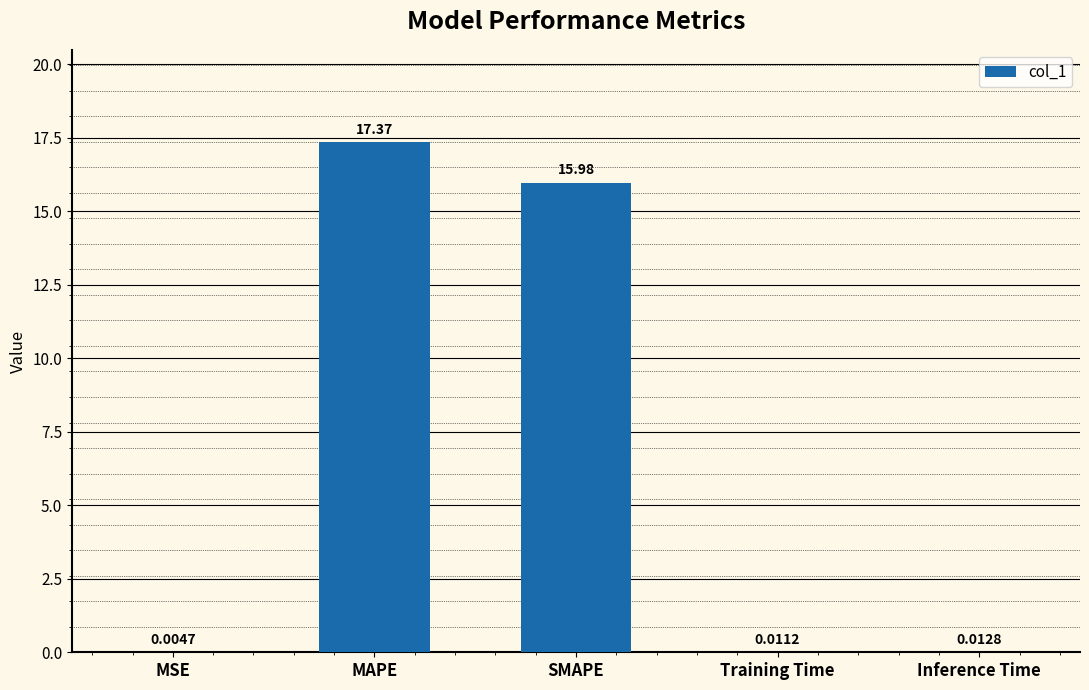

What is the difference between the values at Inference Time and SMAPE?

16.0